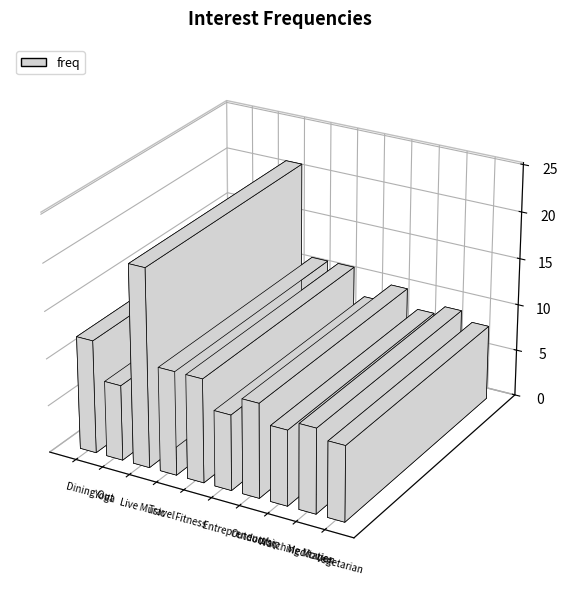

Approximately how many times larger is the value at Vegetarian compared to Fitness?

0.7